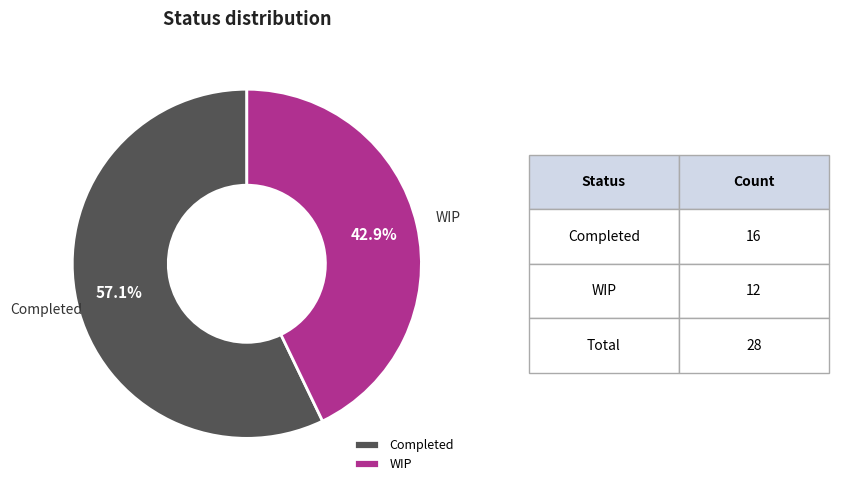

Does WIP represent more than half of the total?

No